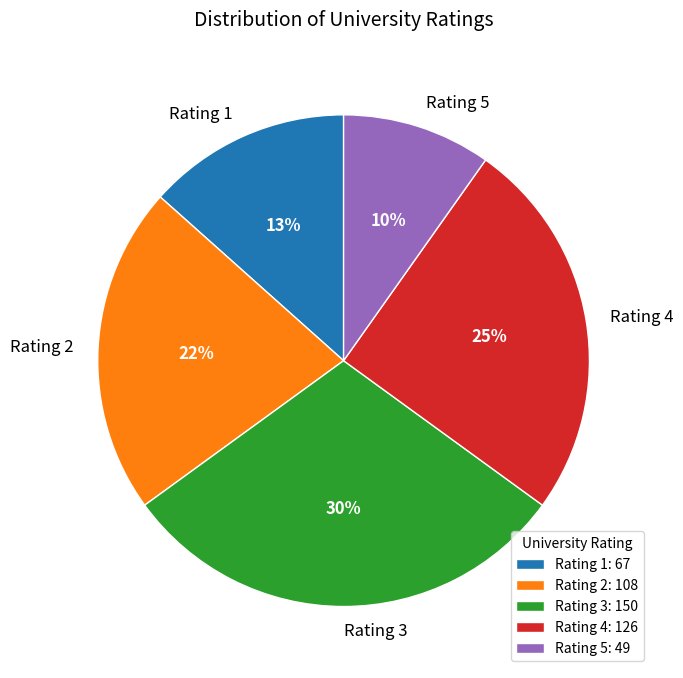

What is the smallest slice in the pie chart?

Rating 5